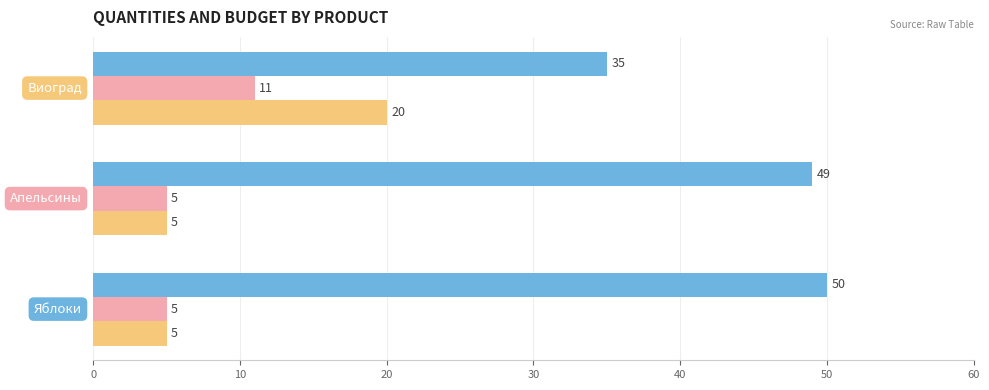

What is the greatest value displayed?

50